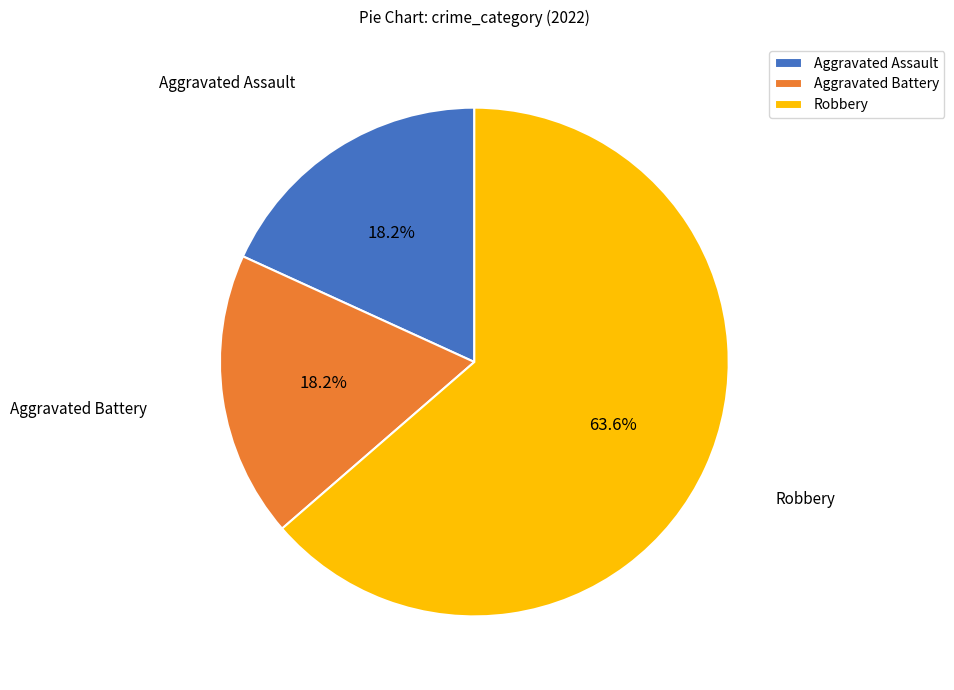

Does any single category account for the majority?

Yes